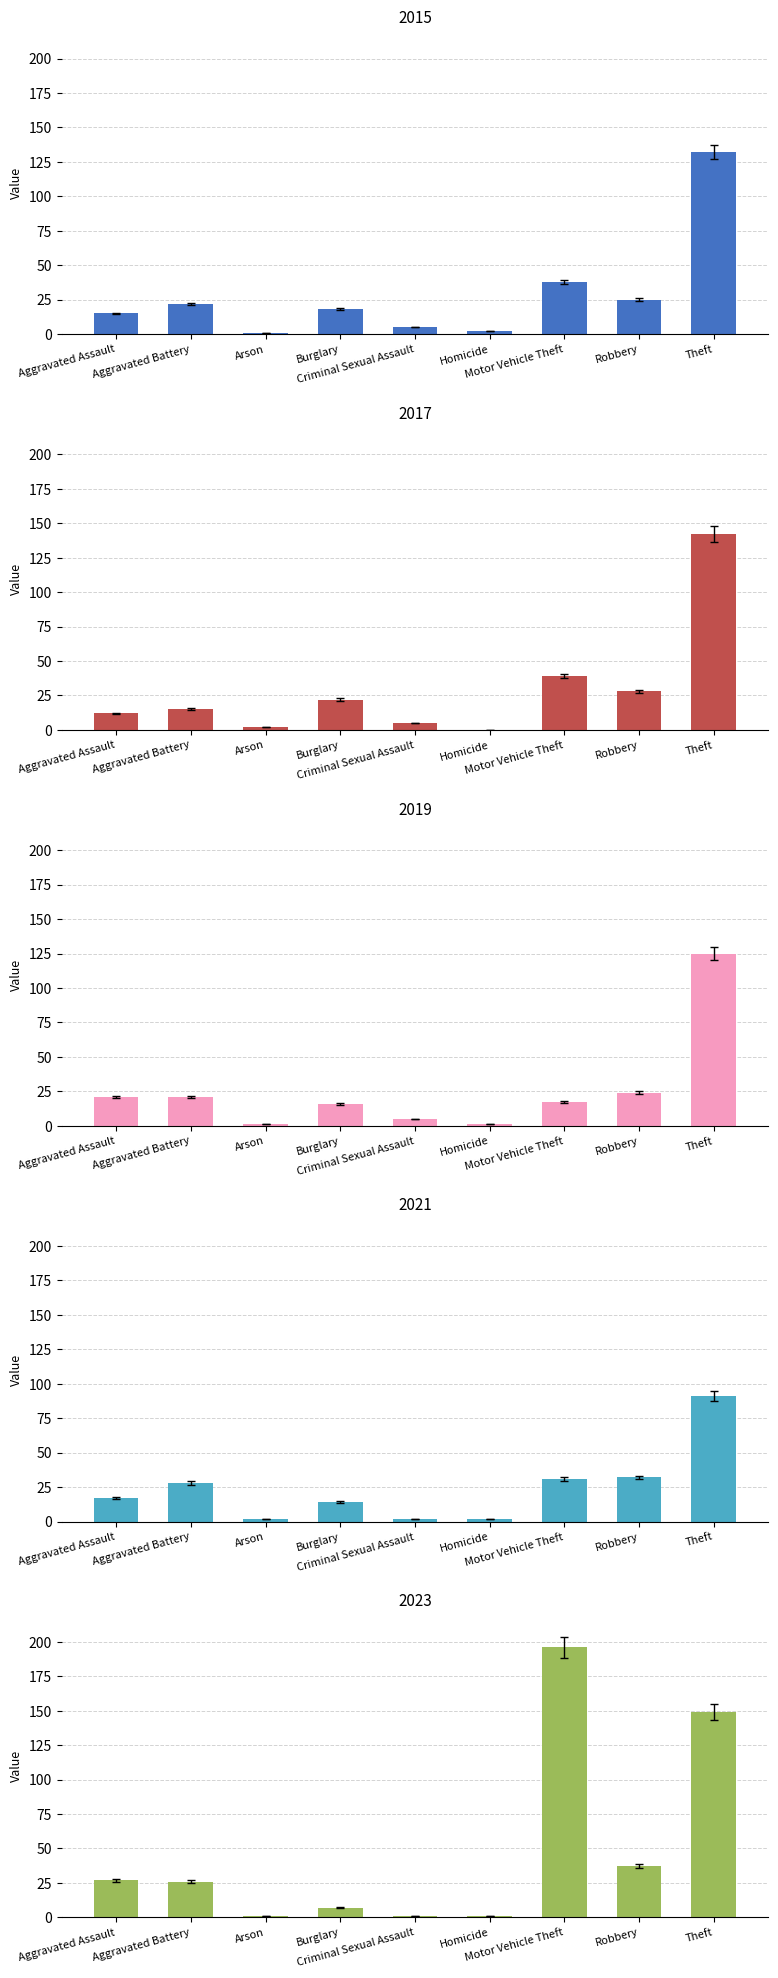

What is the label of the 1st bar from the right?

Theft